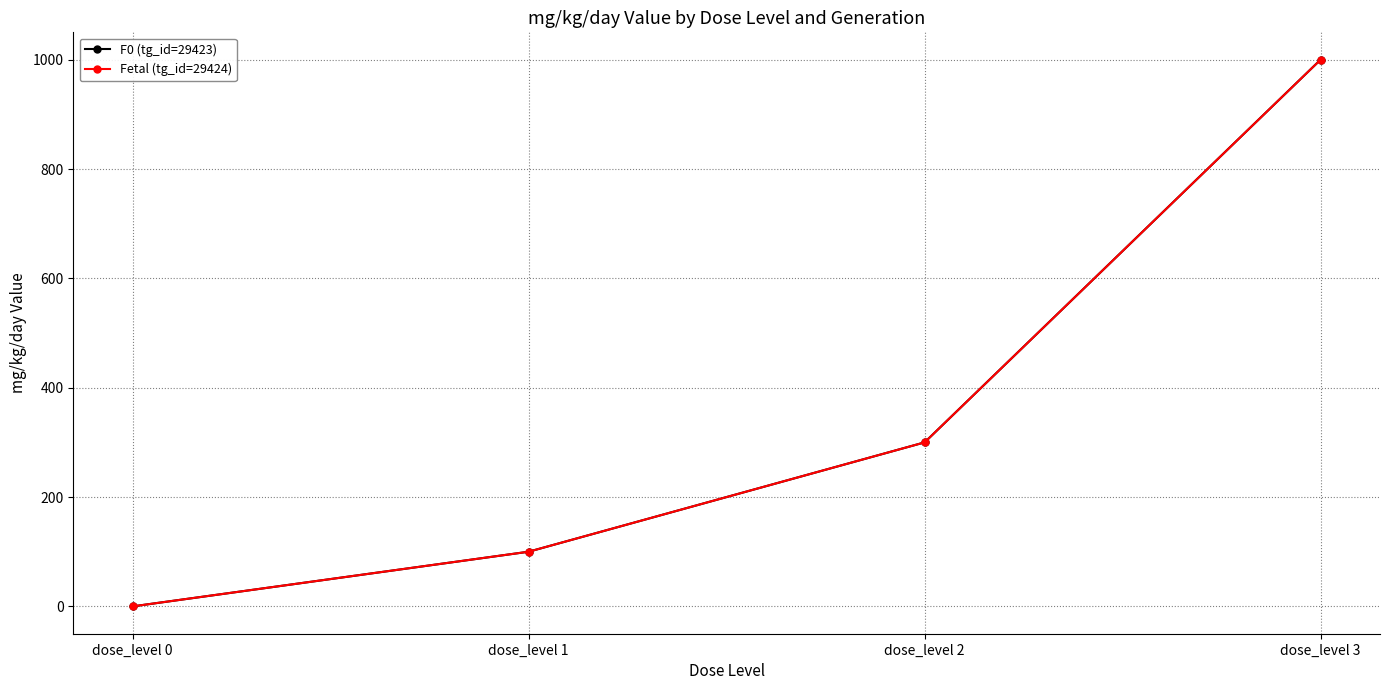

How many lines are shown in the chart?

2